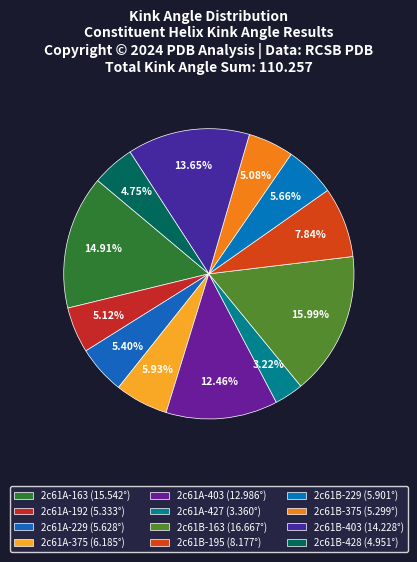

What is the smallest slice in the pie chart?

2c61A-427